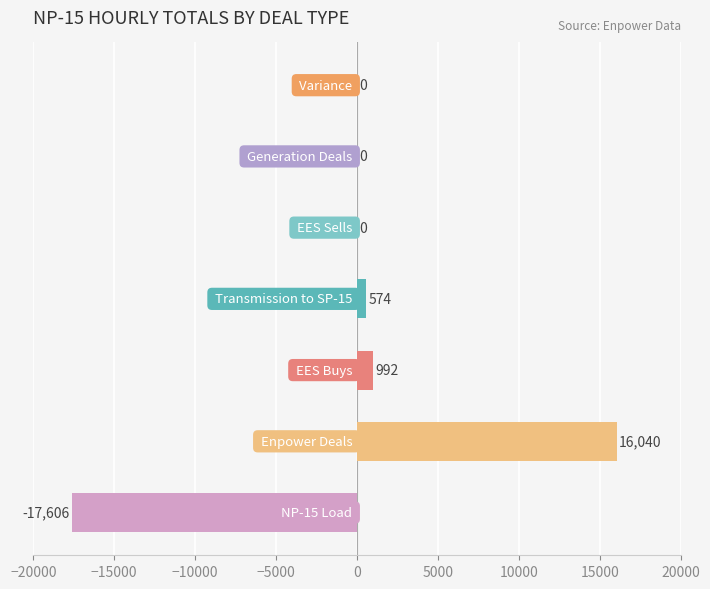

Are the bars horizontal?

Yes